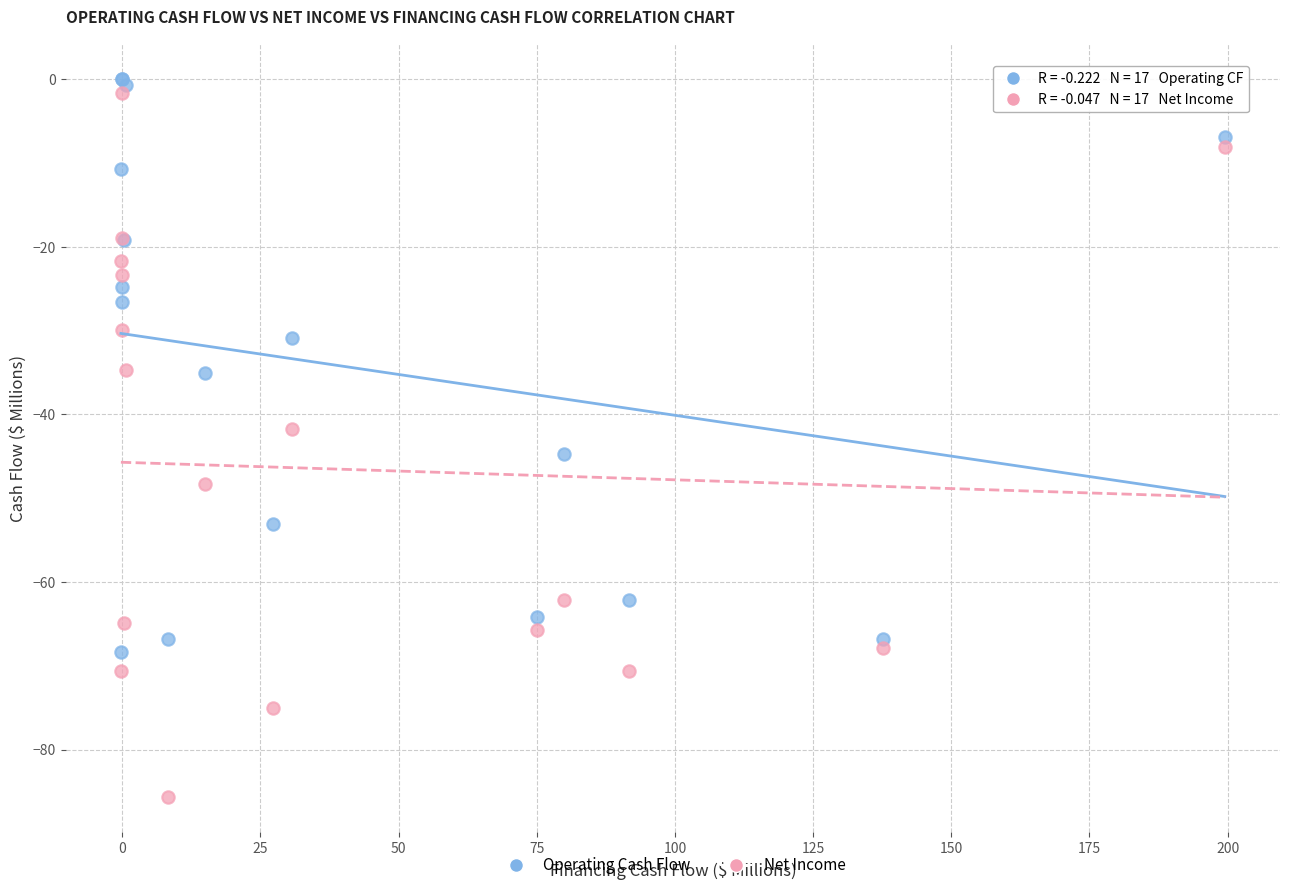

Which series contains the lowest Y value?

Net Income